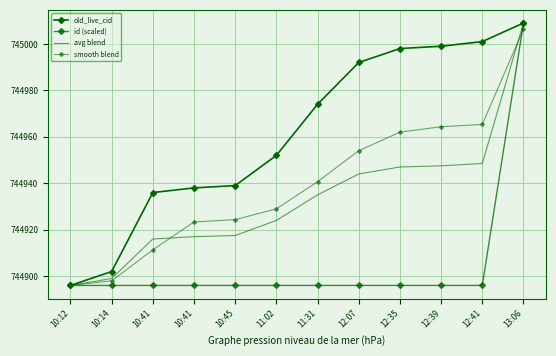

What are all the series names shown in the legend?

old_live_cid, id (scaled), avg blend, smooth blend